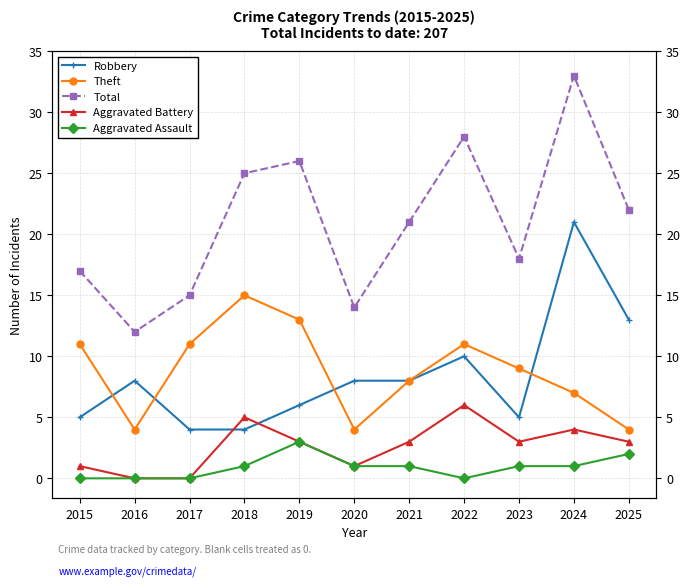

Reading left to right, extract all data points from this chart.

Robbery: 5	8	4	4	6	8	8	10	5	21	13
Theft: 11	4	11	15	13	4	8	11	9	7	4
Total: 17	12	15	25	26	14	21	28	18	33	22
Aggravated Battery: 1	0	0	5	3	1	3	6	3	4	3
Aggravated Assault: 0	0	0	1	3	1	1	0	1	1	2